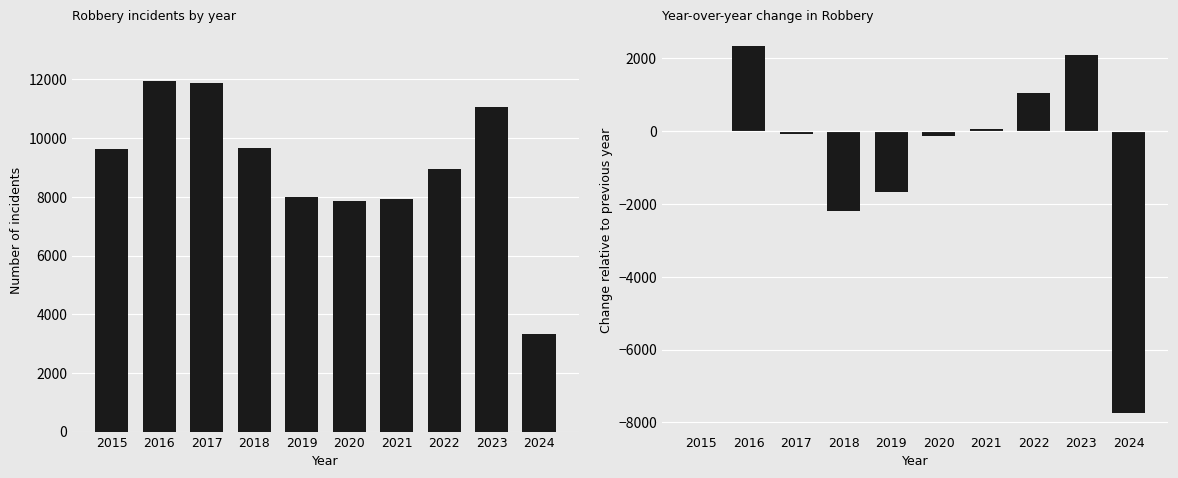

Which has a higher value, 2018 or 2024?

2018